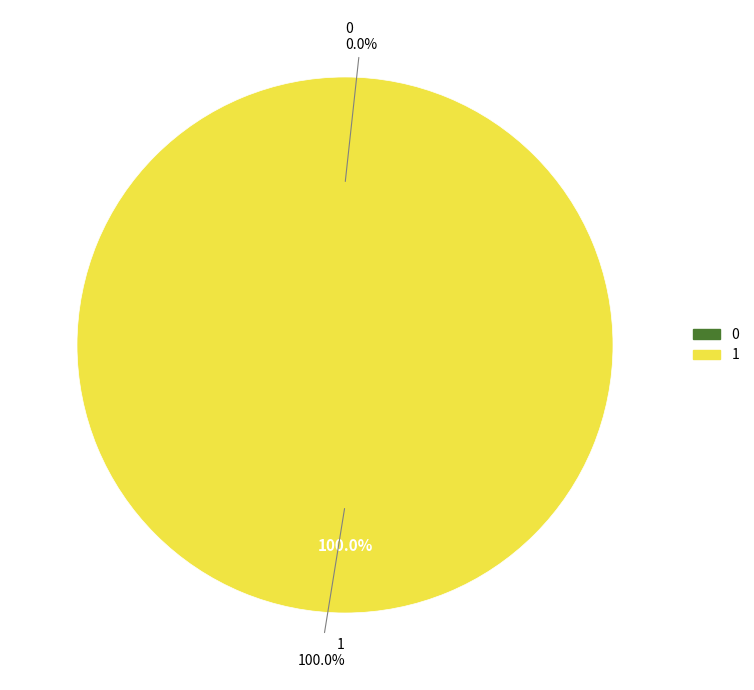

To the nearest percent, what is the difference between the 1 and 0 slice percentages?

100%